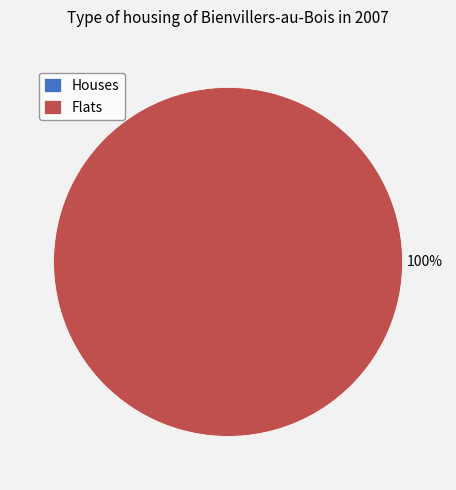

Does any single category account for the majority?

Yes